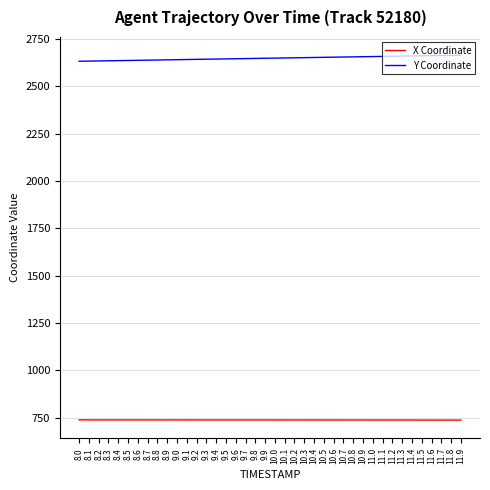

True or false: X Coordinate and Y Coordinate intersect in this chart.

False